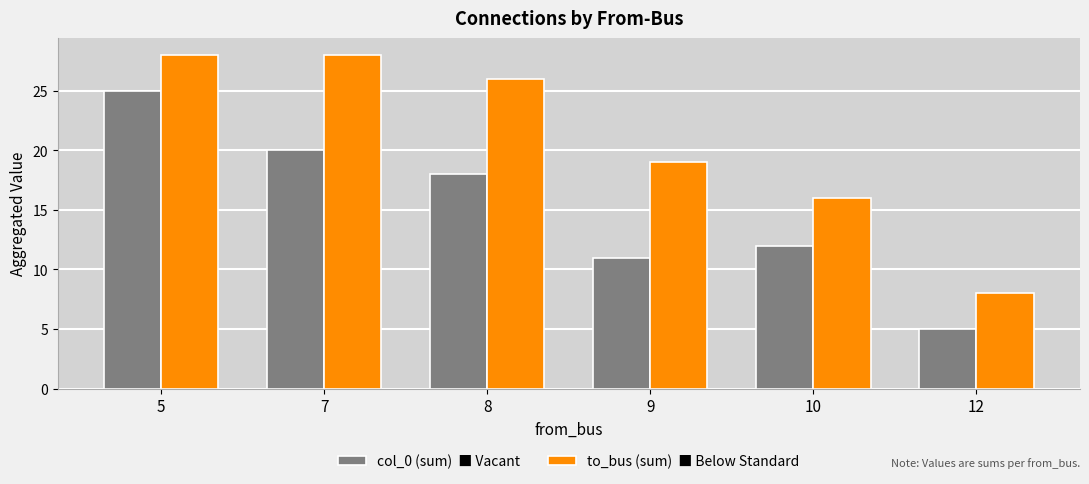

At which category is the sum across all series the highest?

5